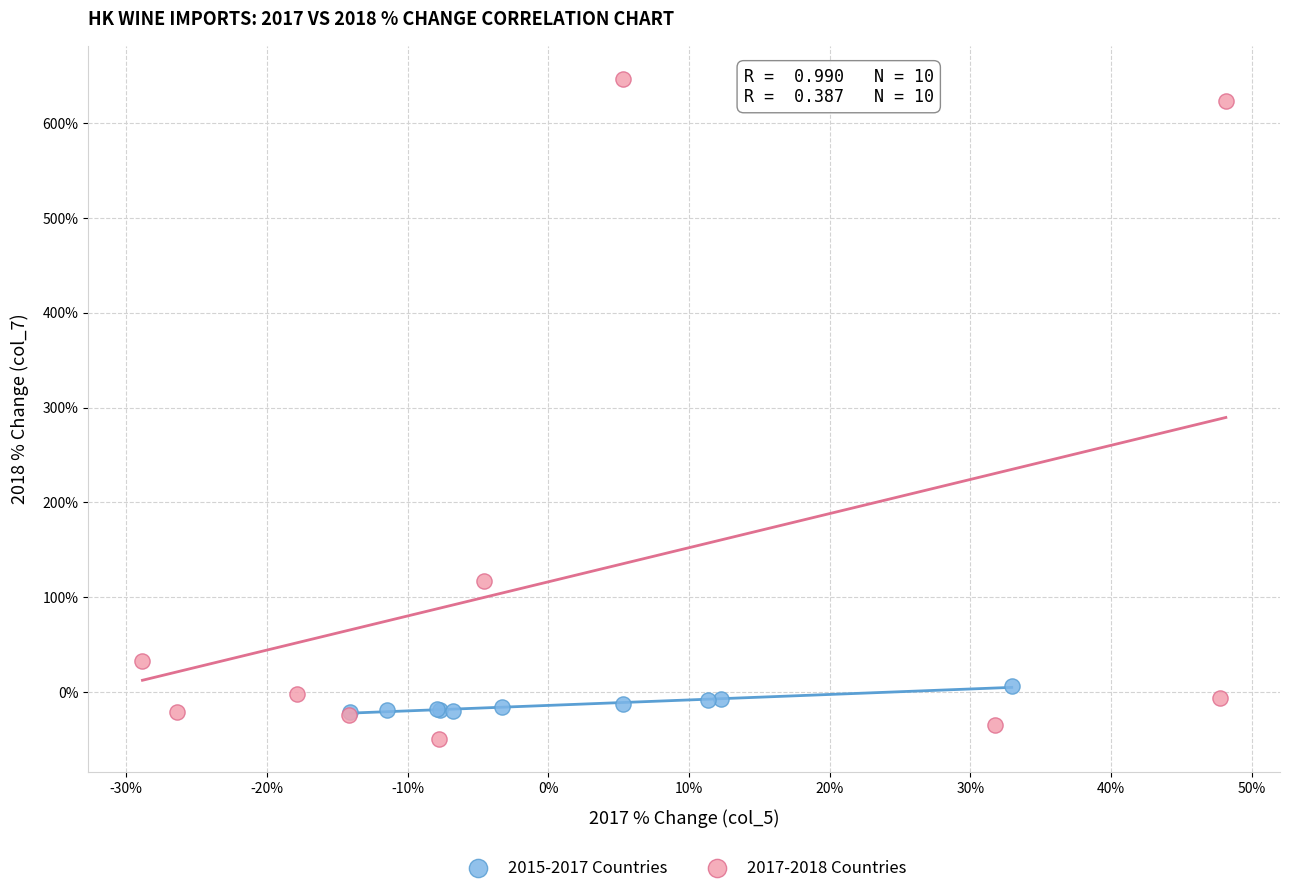

Which series has the largest Y range (max minus min)?

2017-2018 Countries